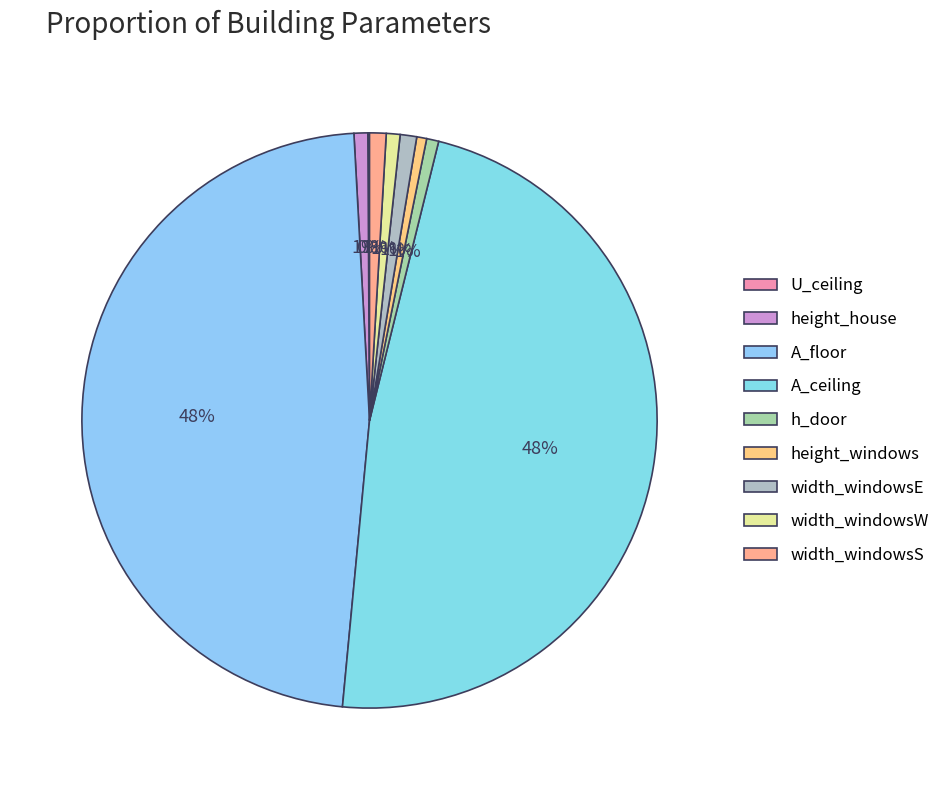

Approximately how many times larger is the value at height_windows compared to width_windowsW?

0.7